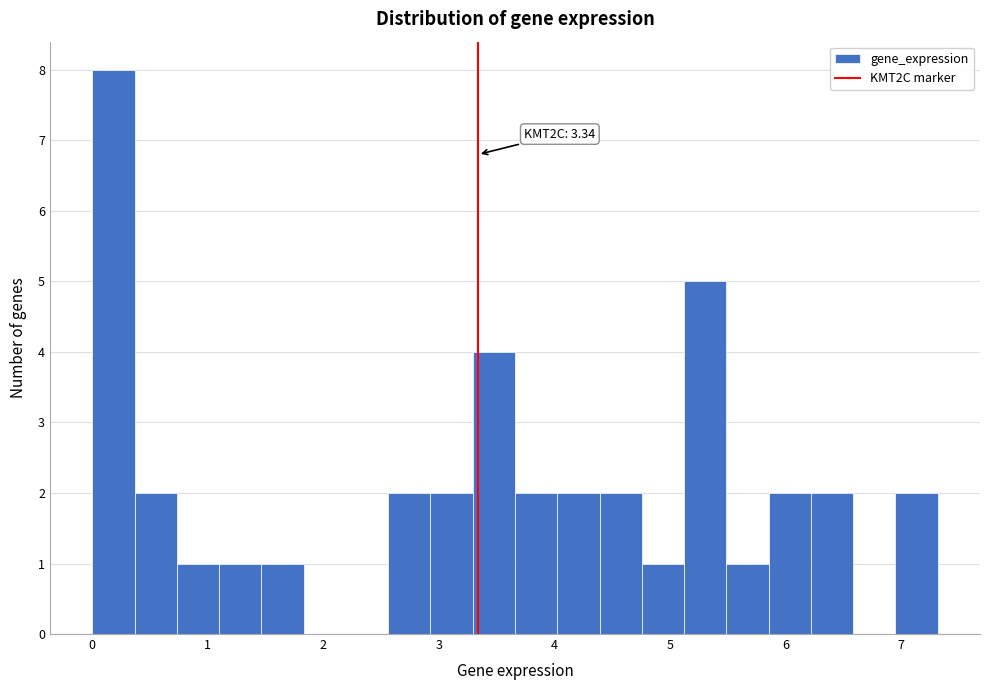

Around what value on the x-axis is the tallest bar? Give the approximate position of its centre, as read against the axis.

0.2